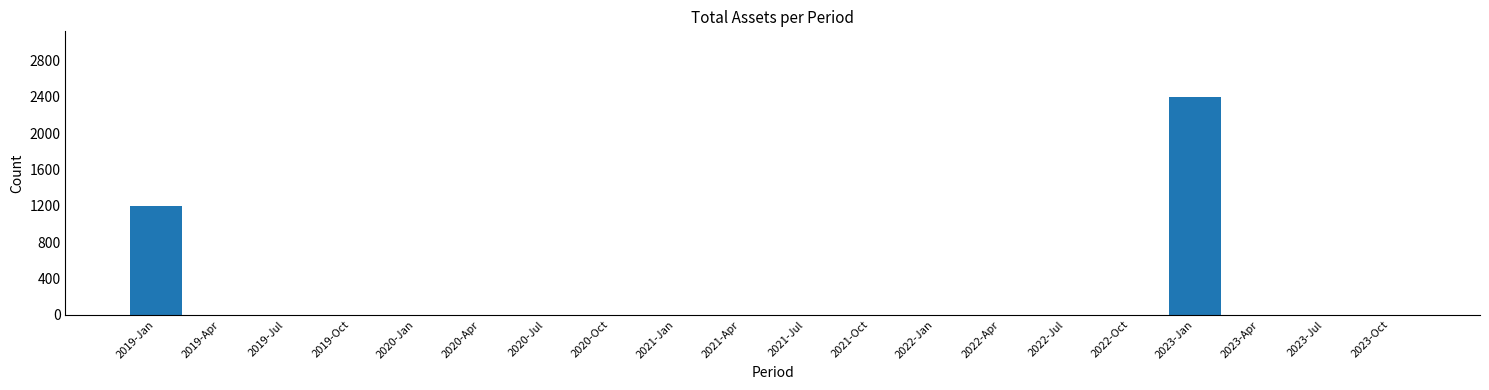

Reading left to right, transcribe all the data shown in this chart.

2019-Jan=1200	2019-Apr=0	2019-Jul=0	2019-Oct=0	2020-Jan=0	2020-Apr=0	2020-Jul=0	2020-Oct=0	2021-Jan=0	2021-Apr=0	2021-Jul=0	2021-Oct=0	2022-Jan=0	2022-Apr=0	2022-Jul=0	2022-Oct=0	2023-Jan=2400	2023-Apr=0	2023-Jul=0	2023-Oct=0